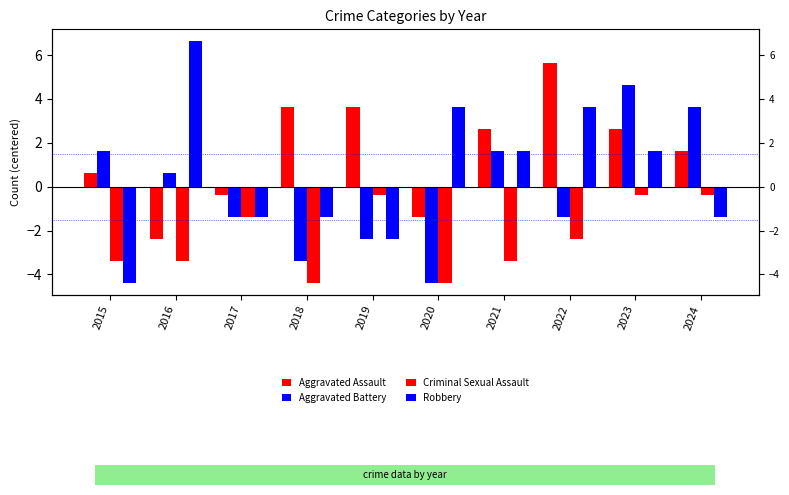

The Aggravated Assault series shows 2.6 at 2023. True or false?

True